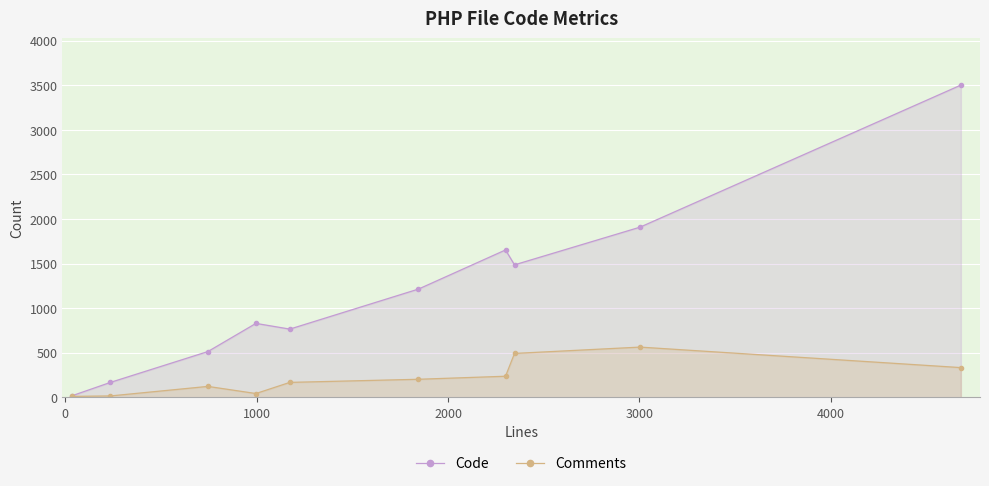

True or false: Comments has more than 0 points higher than both neighbors.

True